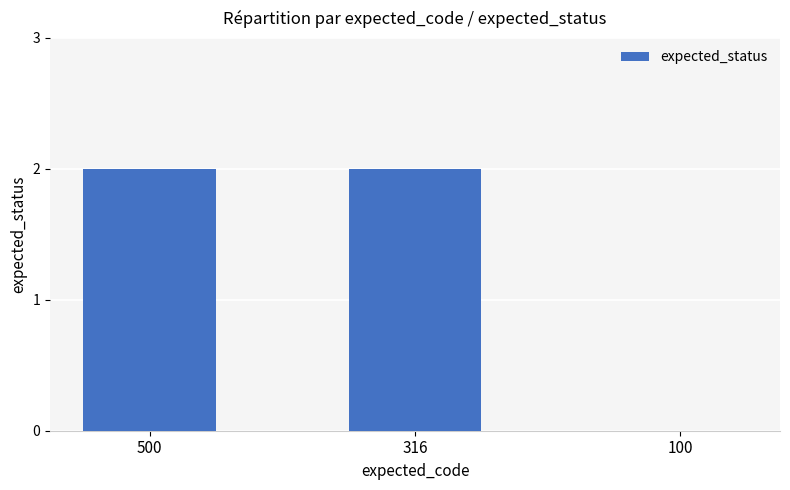

What is the sum of the values at 100 and 500?

2